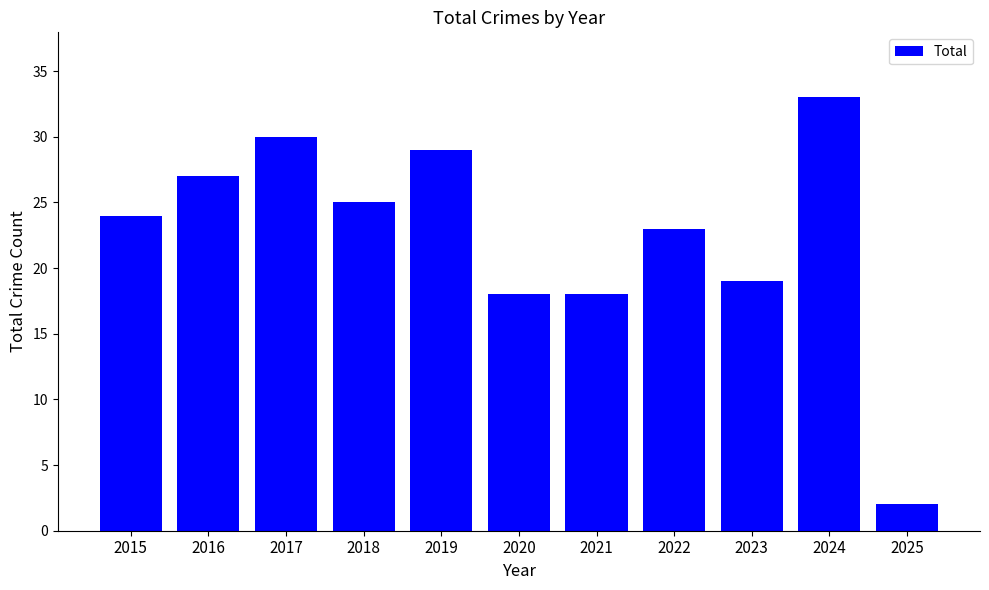

What value does the data have at 2021, to the nearest 5?

20